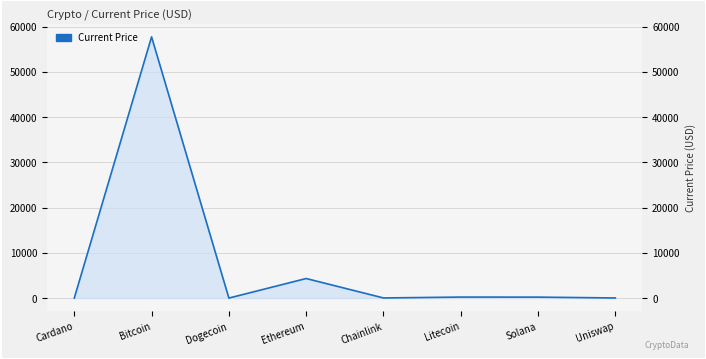

Count the number of values greater than 210.

4